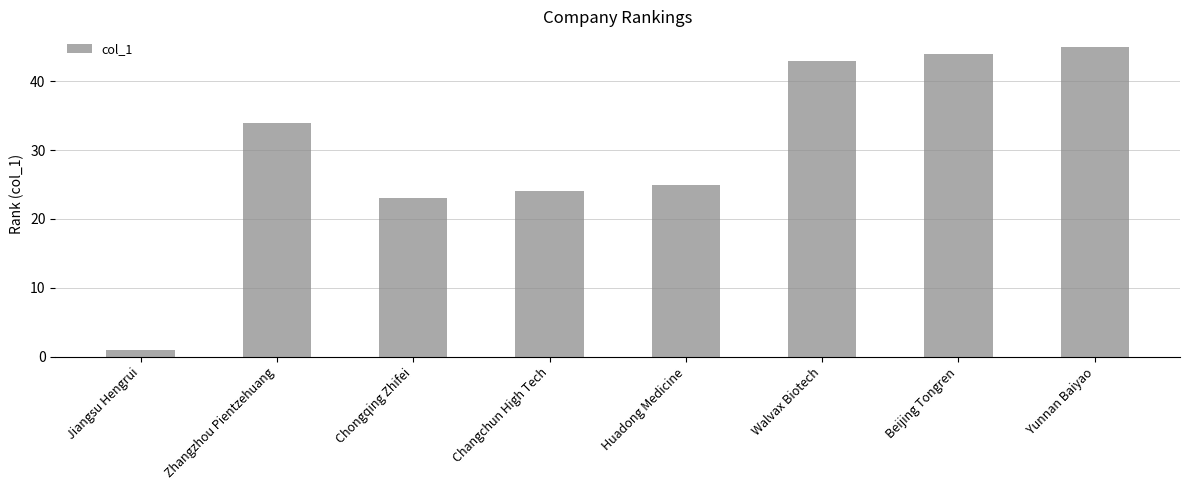

Is it true that the value at Zhangzhou Pientzehuang is 34?

True